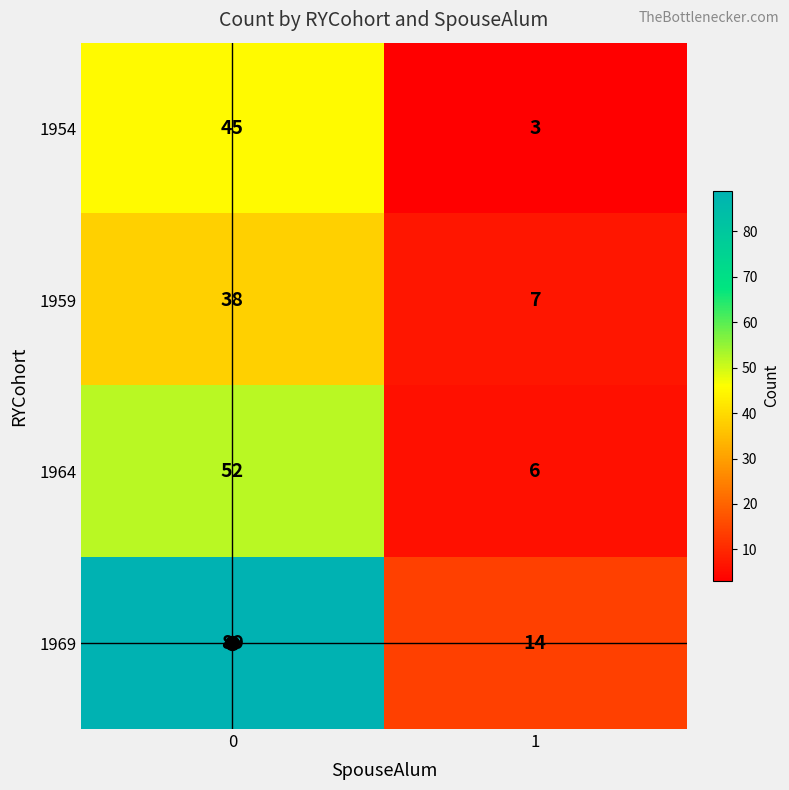

The 1959 series shows 3 at 1. True or false?

False